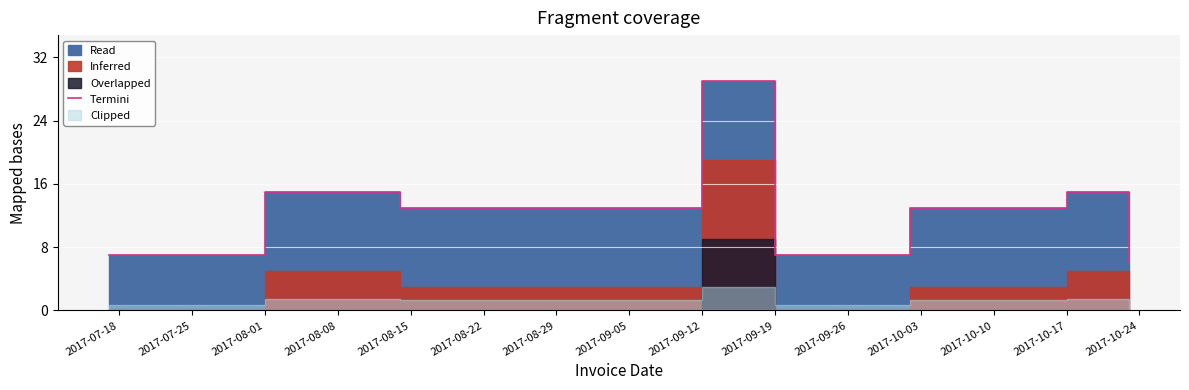

Reading left to right, transcribe all the data shown in this chart.

7	15	13	29	7	13	15	6